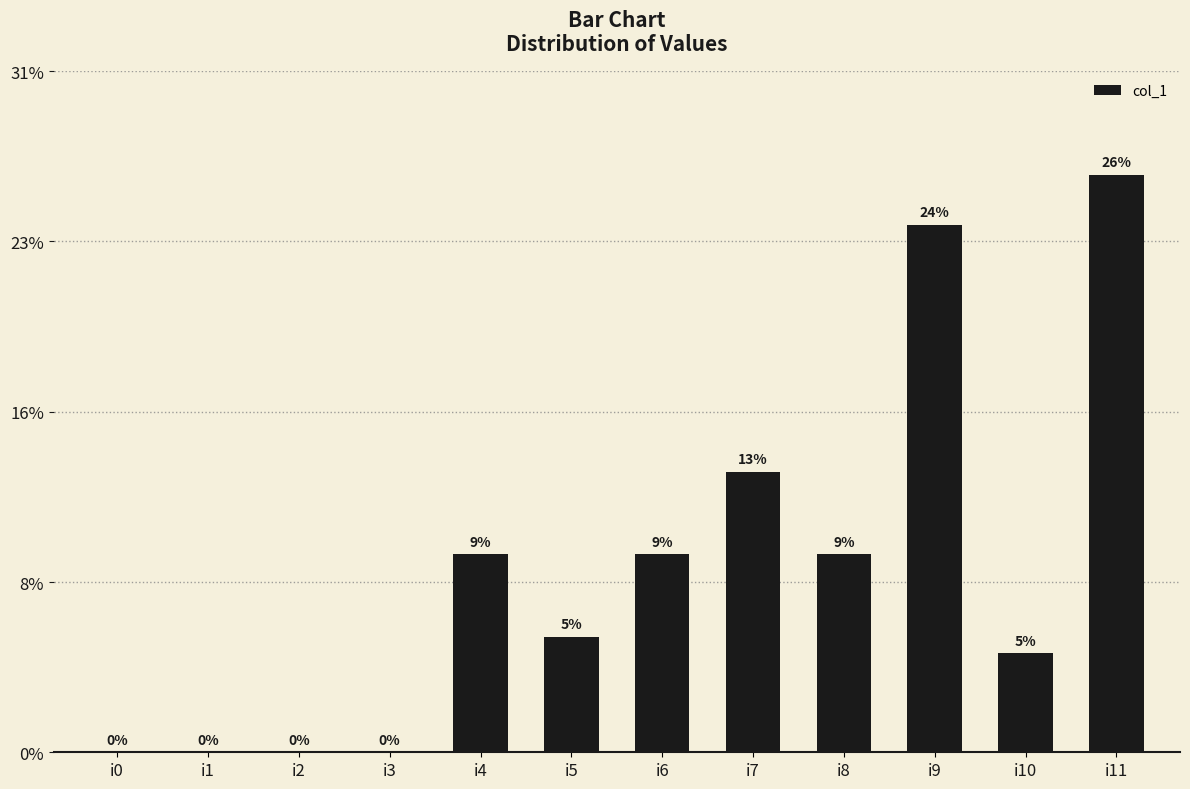

How many data points does each series have?

12